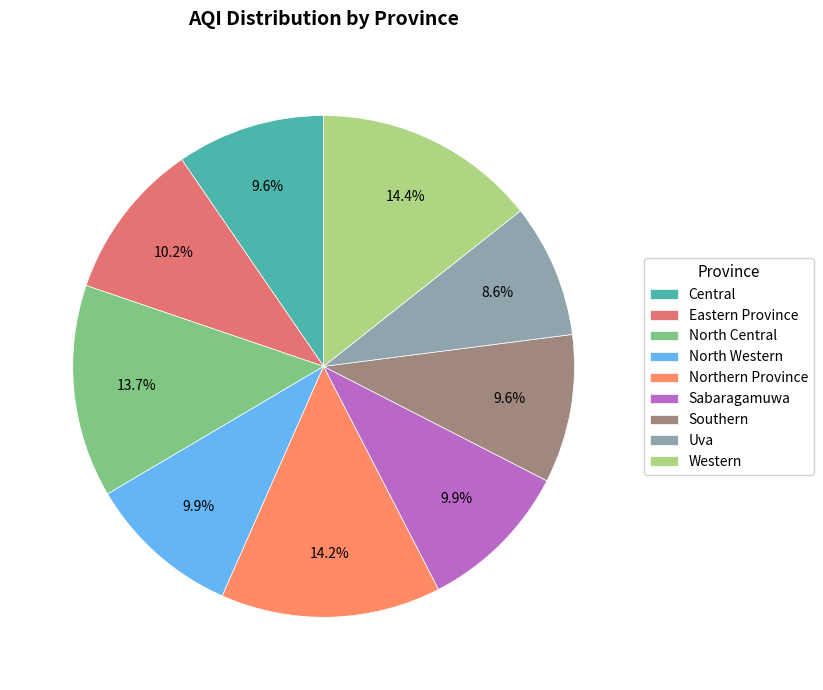

Rank the categories by value from highest to lowest.

Western, Northern Province, North Central, Eastern Province, North Western, Sabaragamuwa, Central, Southern, Uva